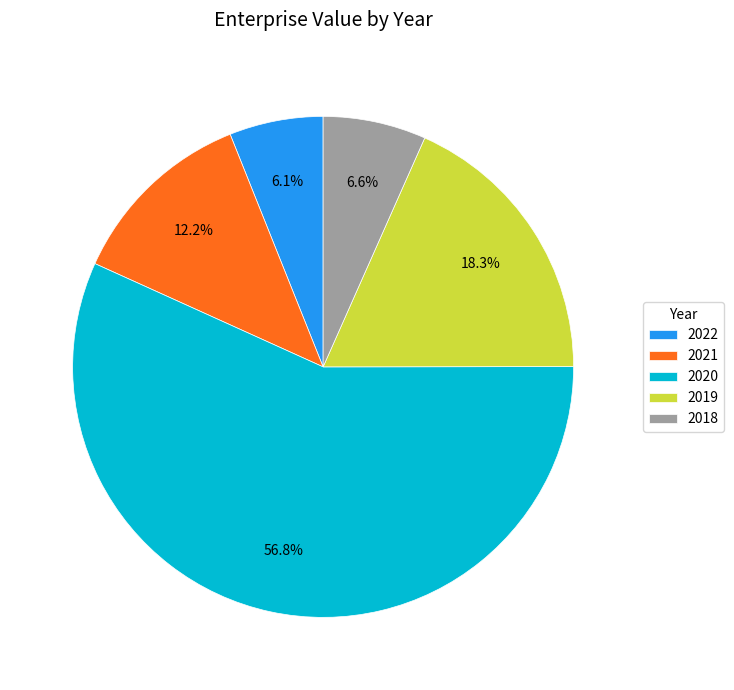

Combined, do 2021 and 2022 account for over 50%?

No